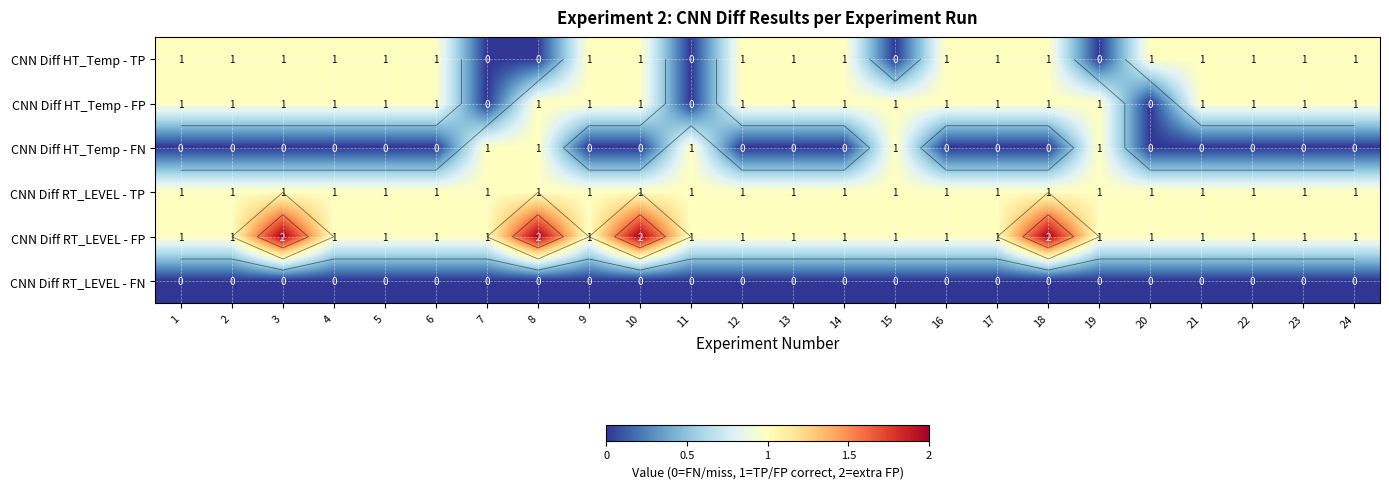

How many data points in CNN Diff HT_Temp - FP are less than 1?

3